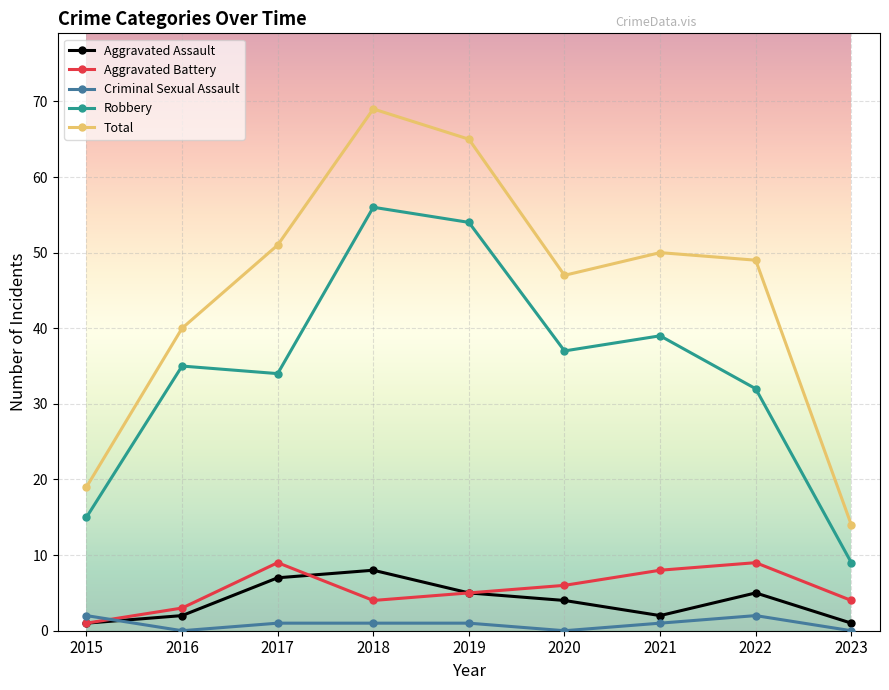

What is the average value of the Total series?

45